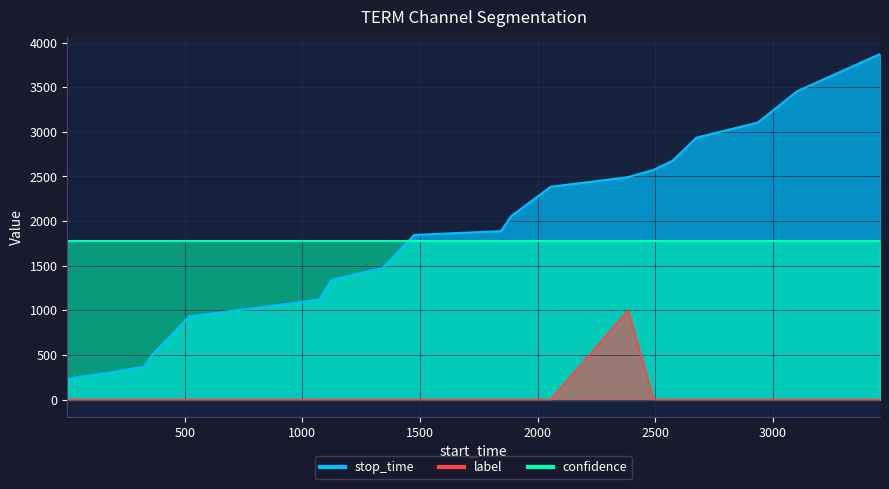

What is the difference between the maximum and minimum values in the label series?

1000